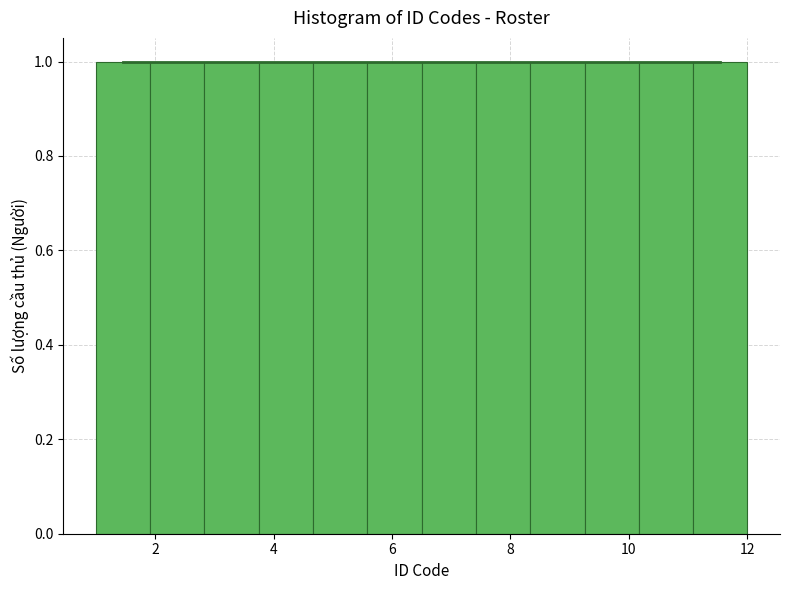

Reading left to right, transcribe this chart: for each bar, give the range it covers on the x-axis and its height. Neither the bar edges nor the heights are printed on the chart, so give them approximately, as read against the axes.

1.0 to 2.0: 1
2.0 to 2.8: 1
2.8 to 3.8: 1
3.8 to 4.6: 1
4.6 to 5.6: 1
5.6 to 6.6: 1
6.6 to 7.4: 1
7.4 to 8.4: 1
8.4 to 9.2: 1
9.2 to 10.2: 1
10.2 to 11.0: 1
11.0 to 12.0: 1